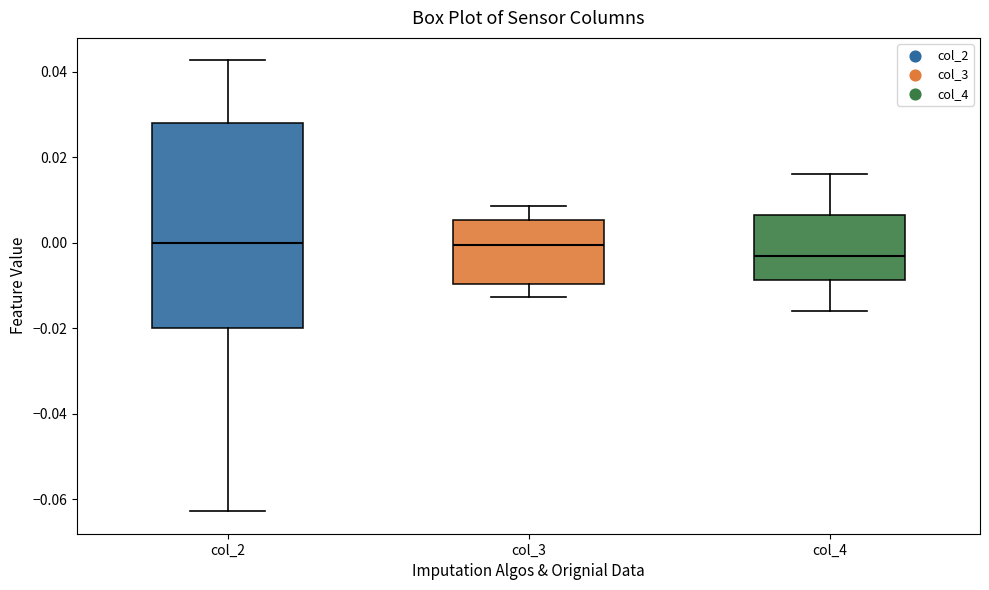

Which box is the tallest, from its lower edge to its upper edge?

col_2